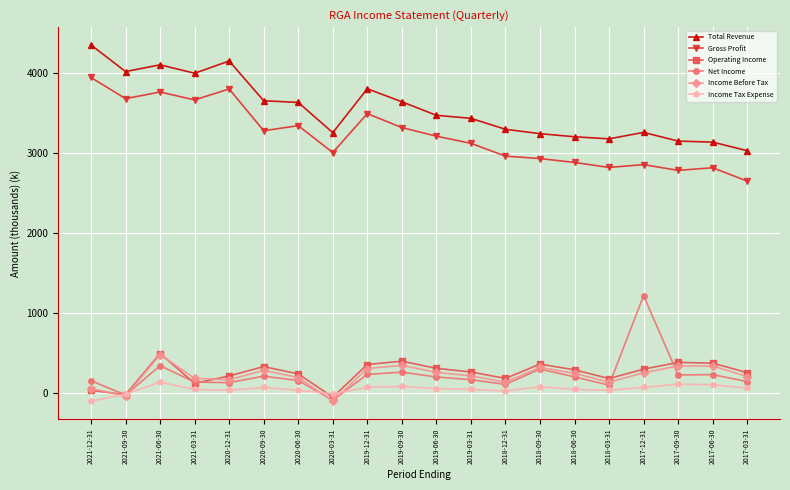

Which category has the highest value across all series?

2021-12-31